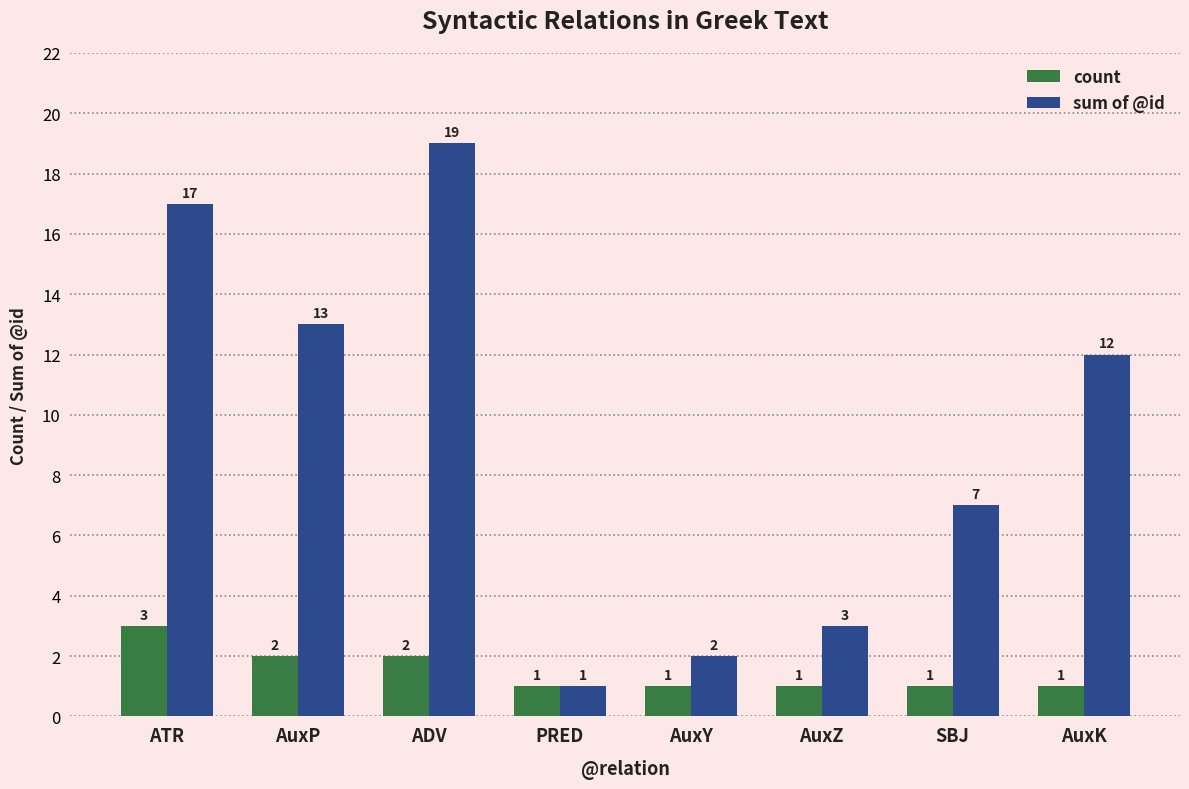

At how many categories does at least one series exceed 10?

4